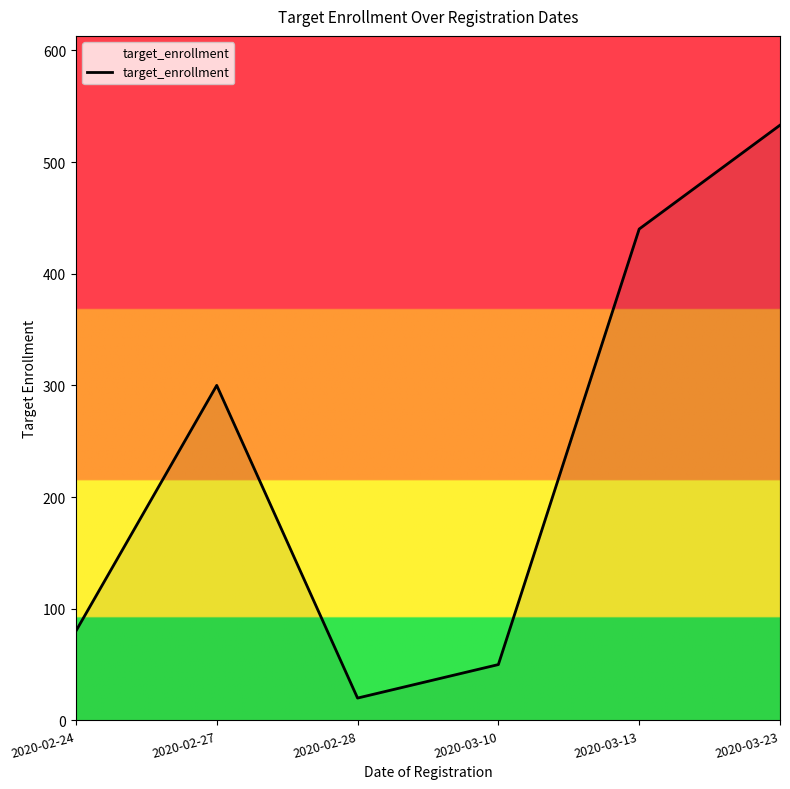

Between 2020-03-13 and 2020-02-28, which is larger?

2020-03-13